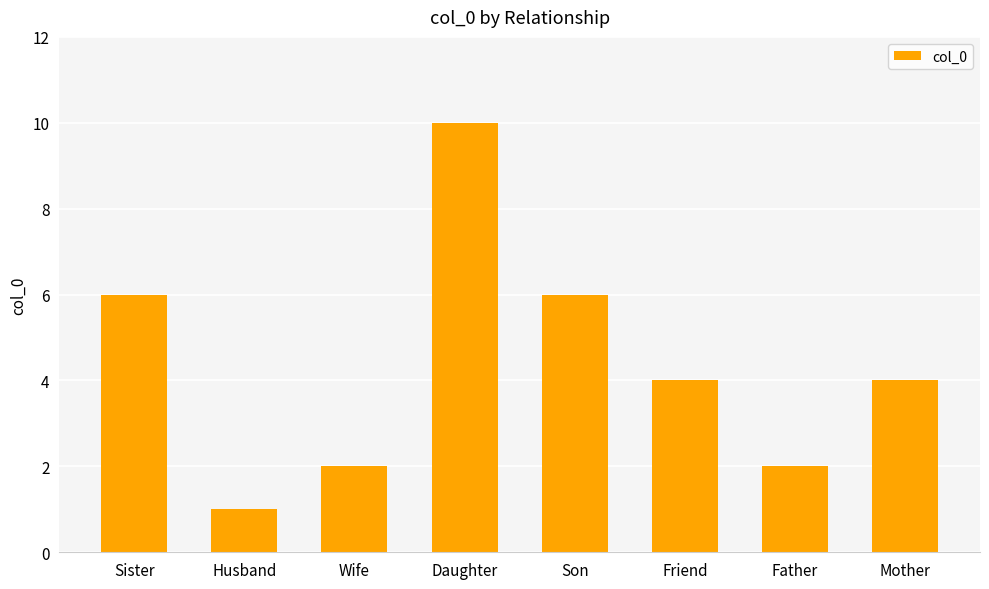

Which has a higher value, Friend or Wife?

Friend